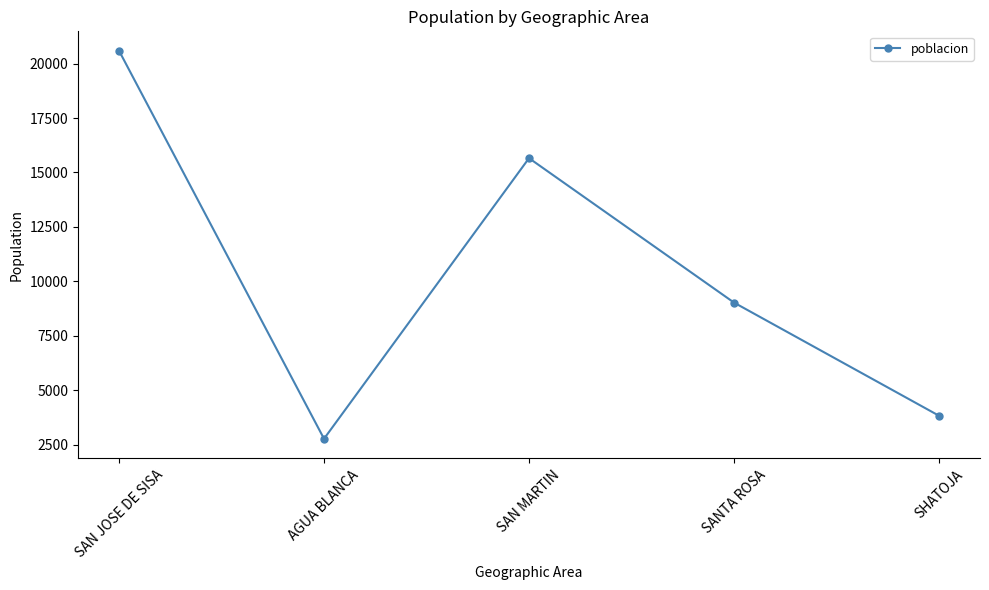

What is the value of the 1st point from the left?

20588